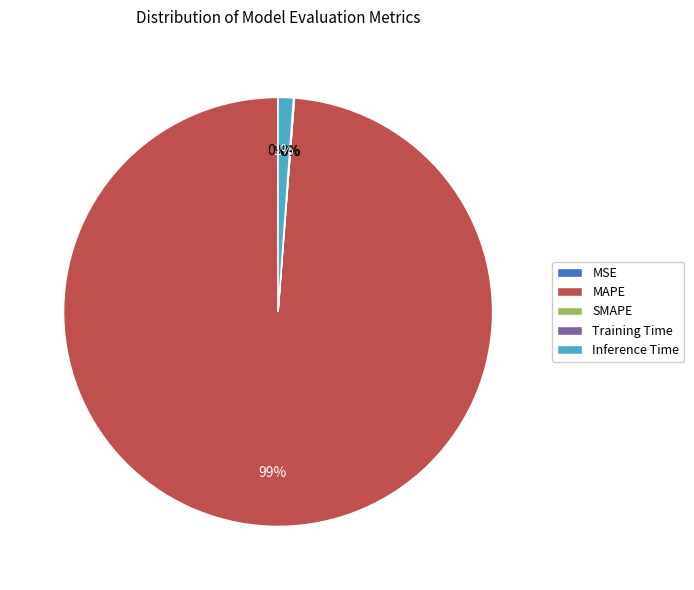

Is there a majority slice in this chart?

Yes